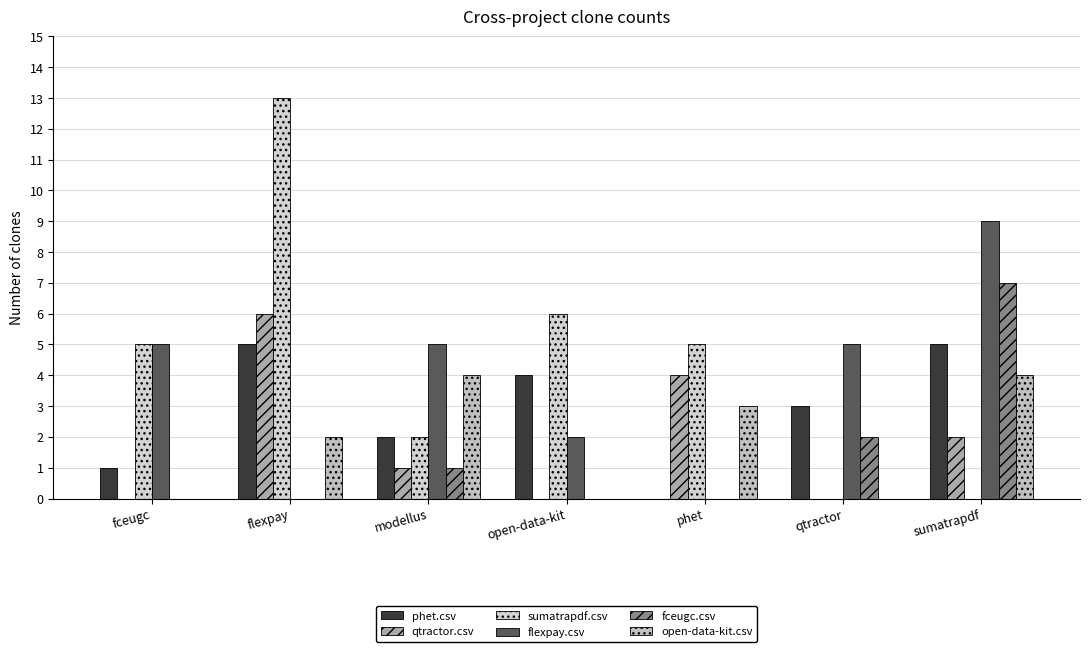

Reading left to right, what are all the values shown in this chart?

phet.csv: fceugc=1	flexpay=5	modellus=2	open-data-kit=4	phet=0	qtractor=3	sumatrapdf=5
qtractor.csv: fceugc=0	flexpay=6	modellus=1	open-data-kit=0	phet=4	qtractor=0	sumatrapdf=2
sumatrapdf.csv: fceugc=5	flexpay=13	modellus=2	open-data-kit=6	phet=5	qtractor=0	sumatrapdf=0
flexpay.csv: fceugc=5	flexpay=0	modellus=5	open-data-kit=2	phet=0	qtractor=5	sumatrapdf=9
fceugc.csv: fceugc=0	flexpay=0	modellus=1	open-data-kit=0	phet=0	qtractor=2	sumatrapdf=7
open-data-kit.csv: fceugc=0	flexpay=2	modellus=4	open-data-kit=0	phet=3	qtractor=0	sumatrapdf=4